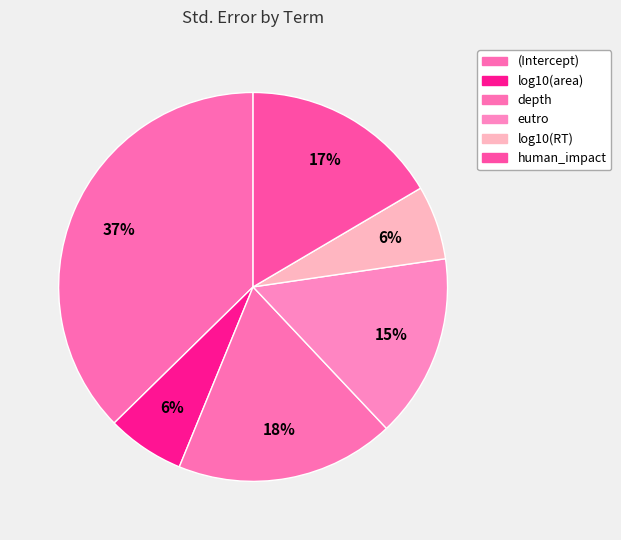

How many segments does this pie chart have?

6